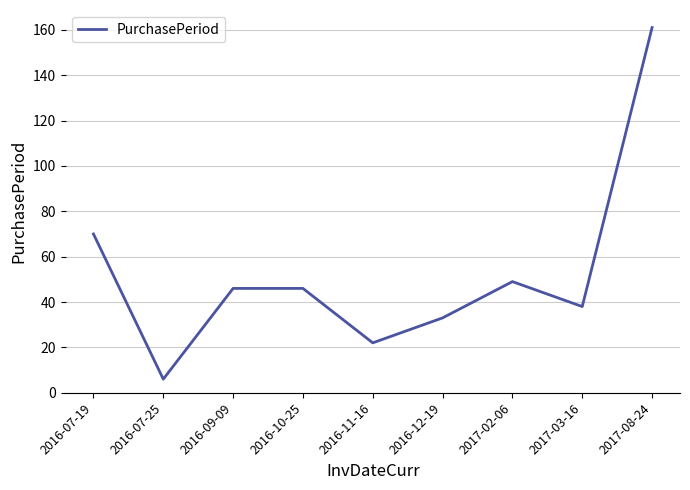

At which label does the data first exceed 46?

2016-07-19